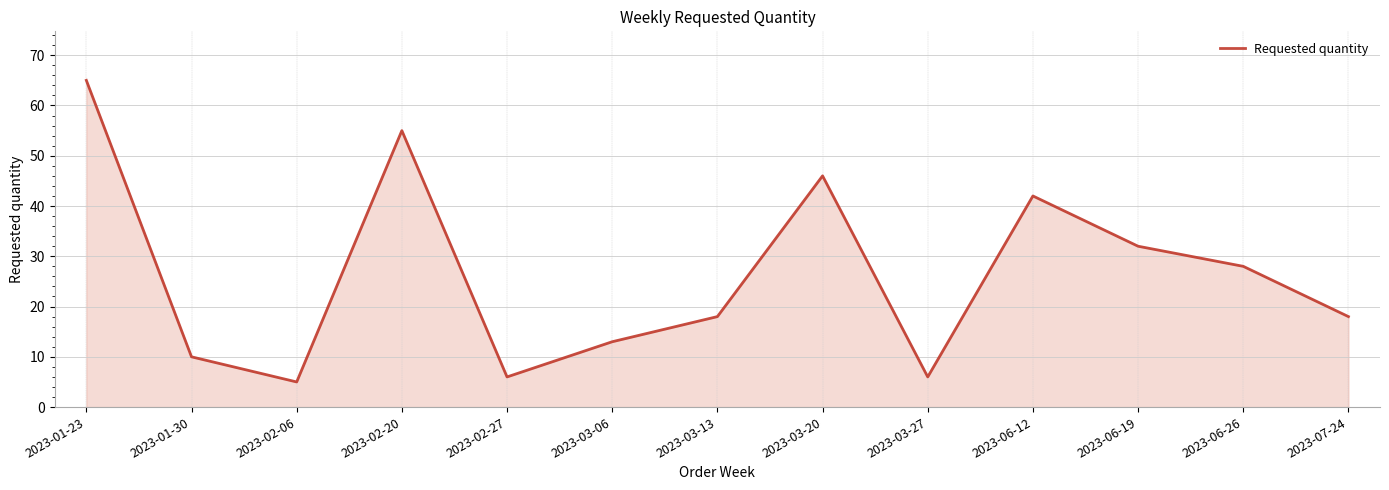

What is the approximate value at 2023-06-19?

32